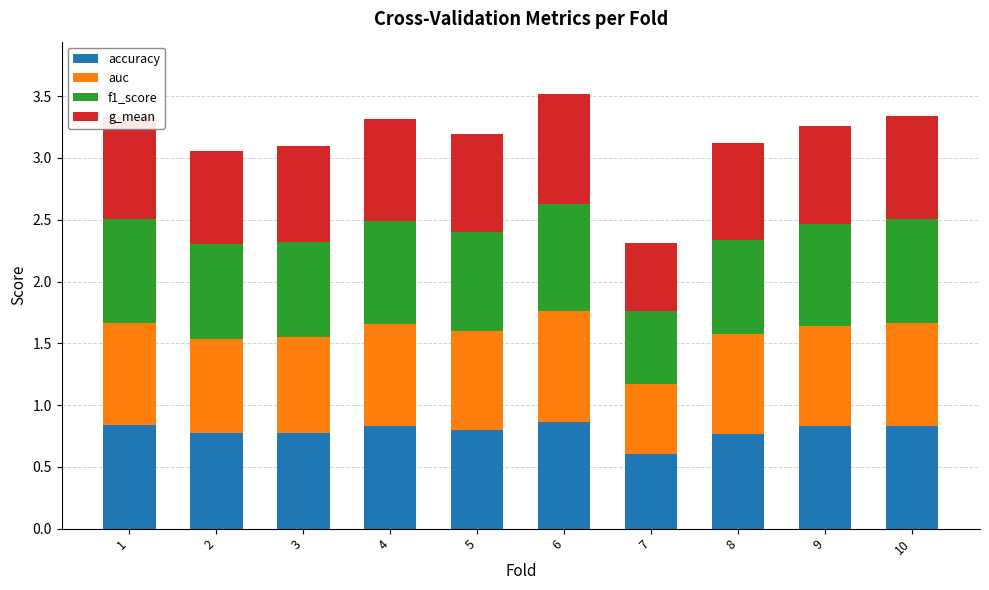

What is the highest value of the accuracy series?

0.9